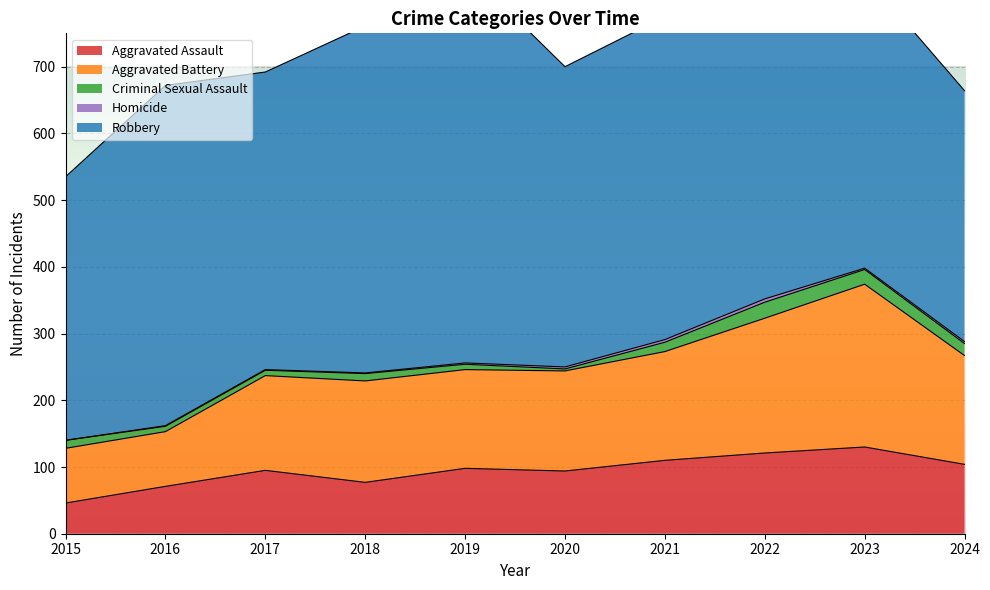

What is the difference between the maximum and minimum values in the Robbery series?

215